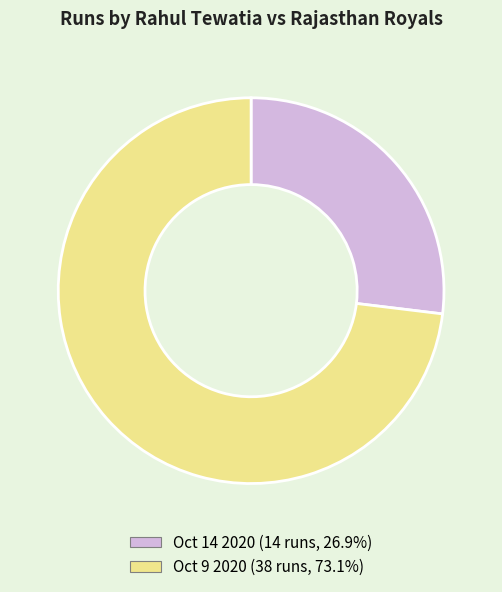

Rank the categories by value from lowest to highest.

Oct 14 2020, Oct 9 2020